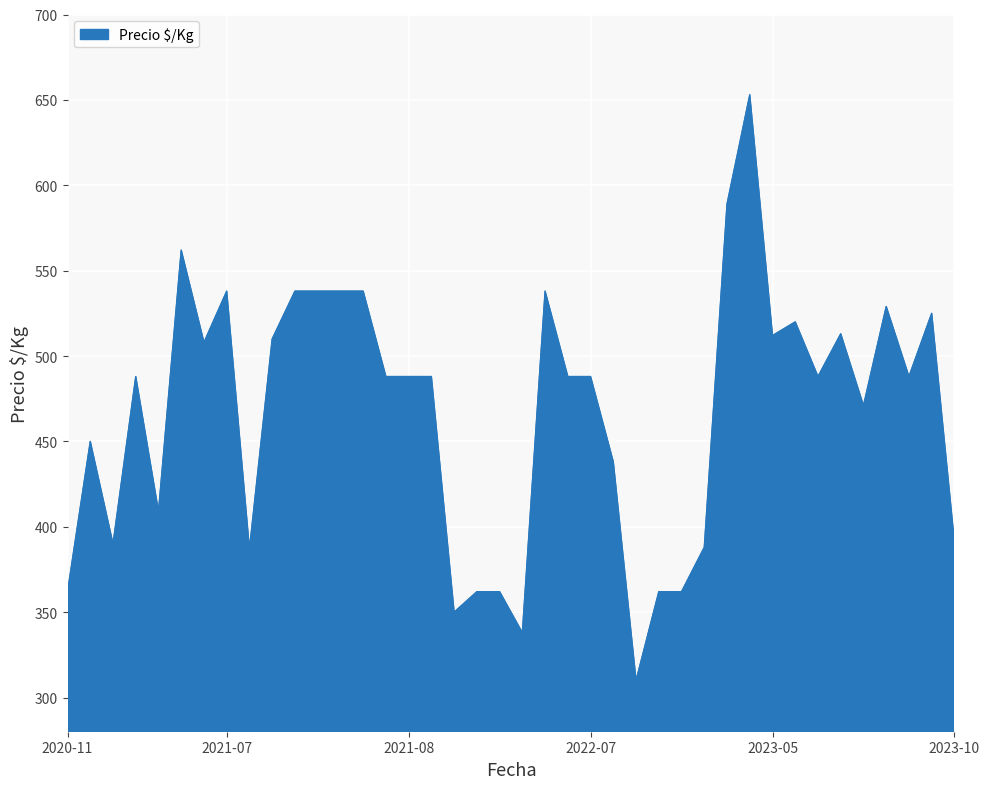

What is the average value?

467